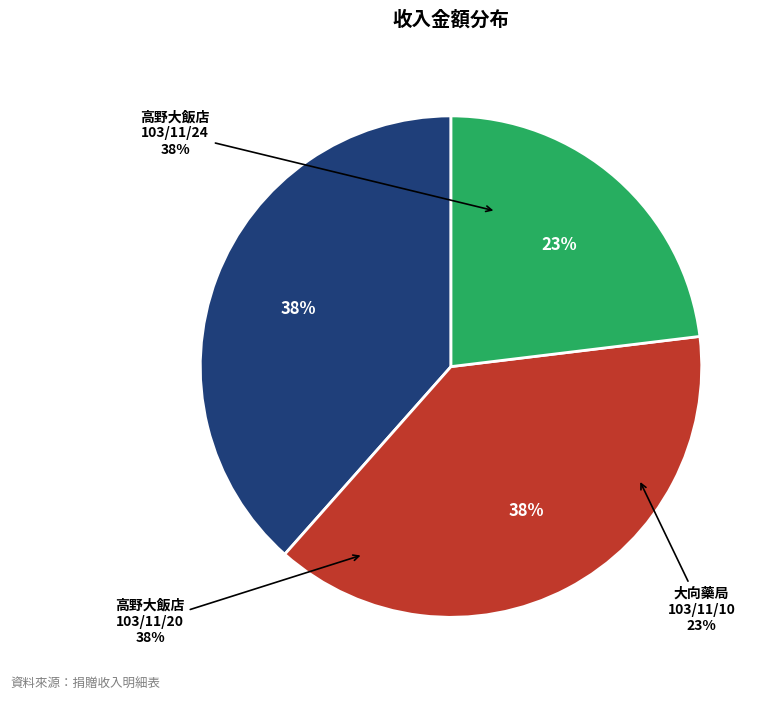

To the nearest percent, what percentage of the pie is 高野大飯店股份有限公司 (29129201) - 103/11/20?

38%